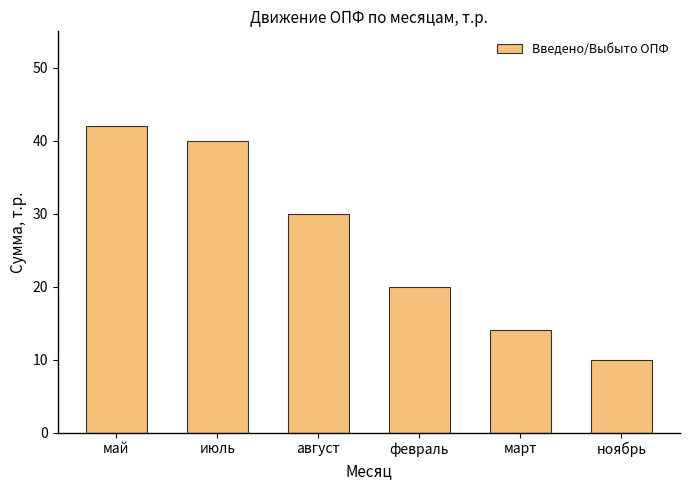

How many series are shown in this chart?

1